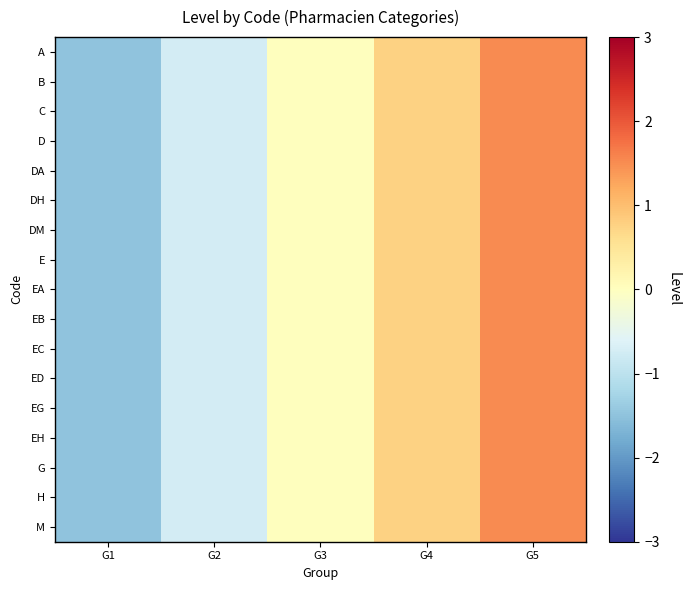

At G1, list the series in order from largest to smallest.

A, B, C, D, DA, DH, DM, E, EA, EB, EC, ED, EG, EH, G, H, M